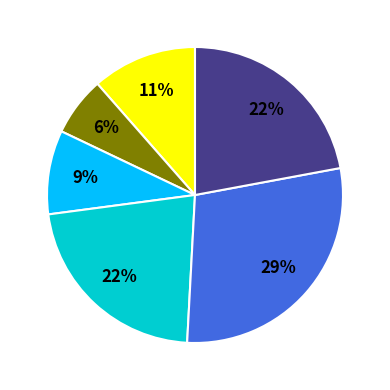

Does any single category account for the majority?

No